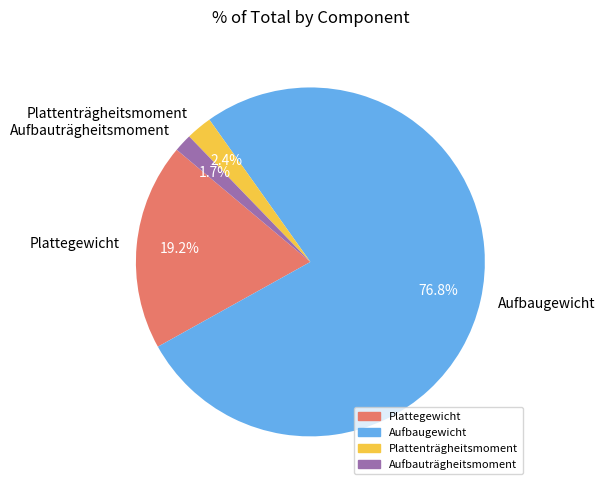

Which category has the biggest portion of the pie?

Aufbaugewicht